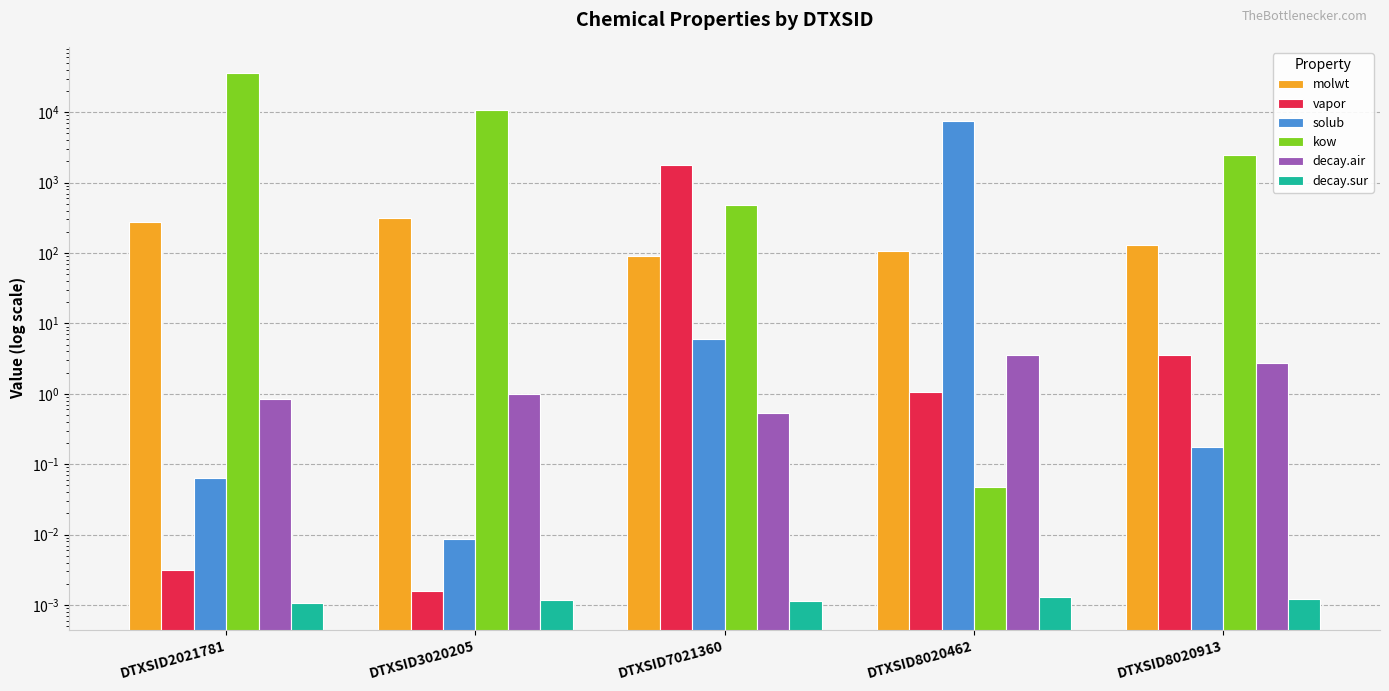

What is the difference between the highest and lowest values at DTXSID7021360?

1806.4